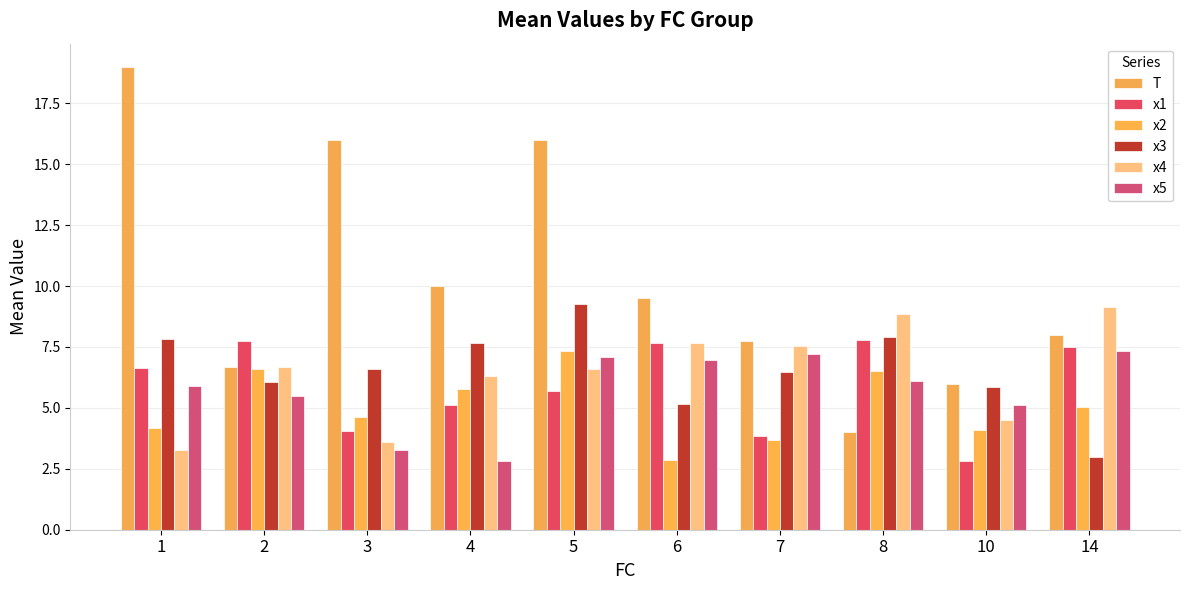

Reading left to right, transcribe all the data shown in this chart.

T: 1=19.0	2=6.7	3=16.0	4=10.0	5=16.0	6=9.5	7=7.8	8=4.0	10=6.0	14=8.0
x1: 1=6.6	2=7.8	3=4.0	4=5.1	5=5.7	6=7.6	7=3.8	8=7.8	10=2.8	14=7.5
x2: 1=4.2	2=6.6	3=4.6	4=5.8	5=7.3	6=2.9	7=3.7	8=6.5	10=4.1	14=5.0
x3: 1=7.8	2=6.1	3=6.6	4=7.7	5=9.3	6=5.2	7=6.5	8=7.9	10=5.9	14=3.0
x4: 1=3.3	2=6.7	3=3.6	4=6.3	5=6.6	6=7.7	7=7.5	8=8.8	10=4.5	14=9.1
x5: 1=5.9	2=5.5	3=3.3	4=2.8	5=7.1	6=7.0	7=7.2	8=6.1	10=5.1	14=7.3